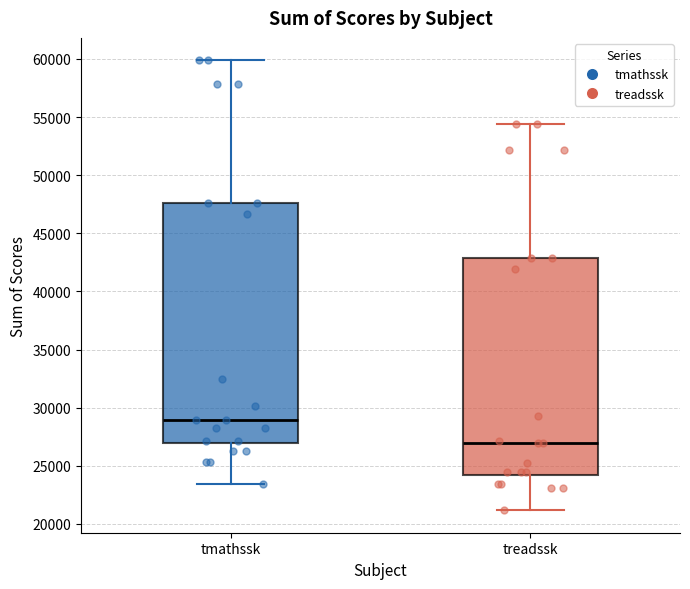

Reading left to right, read every box against the y-axis: the position of its median line, the range the box covers, and the ends of its whiskers. The values are not printed on the chart, so give them approximately, as read against the axis.

tmathssk: median 29000, box 27000 to 47500, whiskers 23500 to 60000
treadssk: median 27000, box 24000 to 43000, whiskers 21000 to 54500